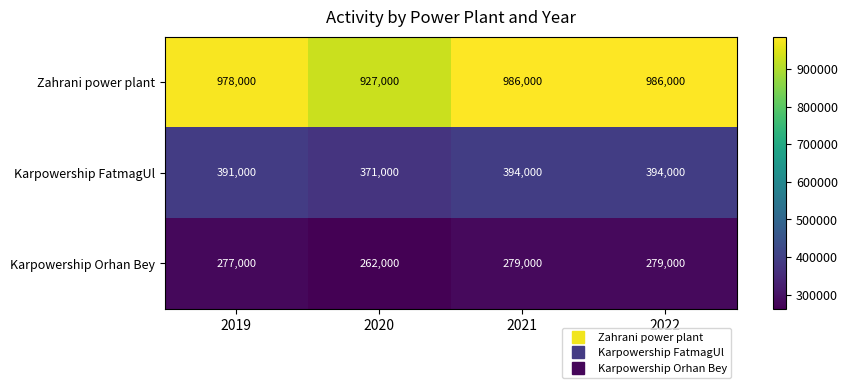

What is the spread (max minus min) of values at 2021?

707000